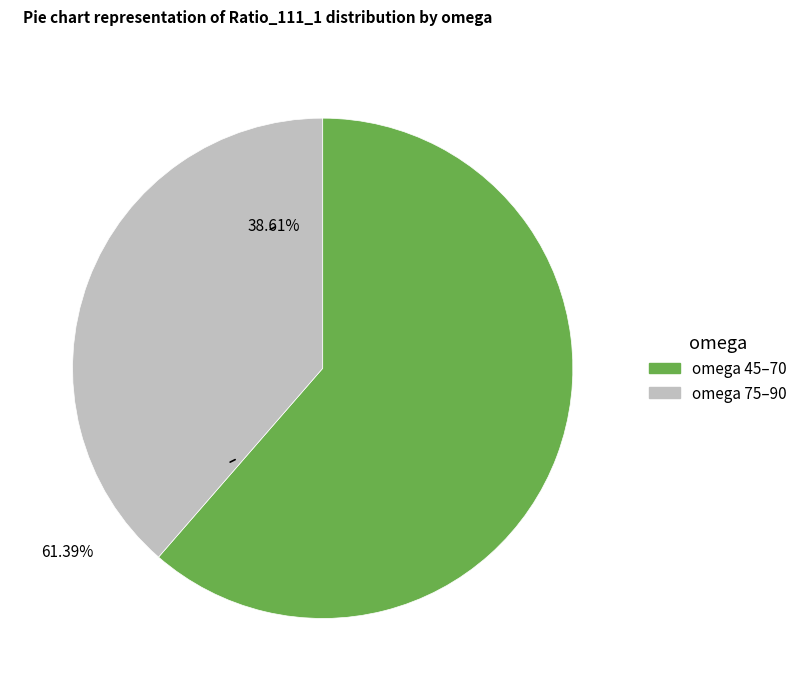

What is the majority slice?

omega 45–70